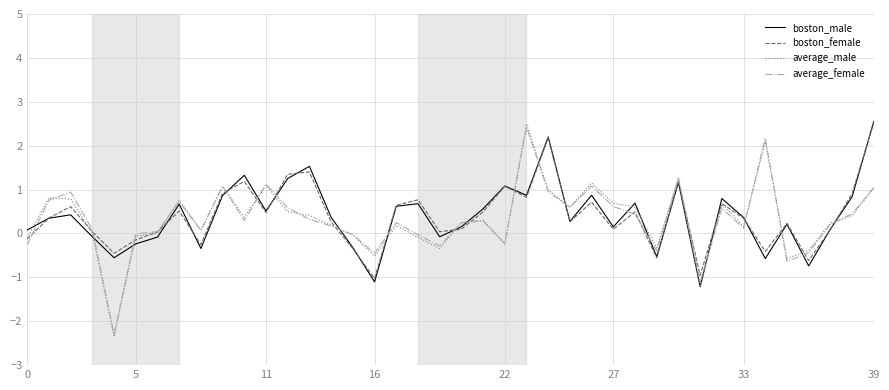

Which series has the widest spread of values?

average_male